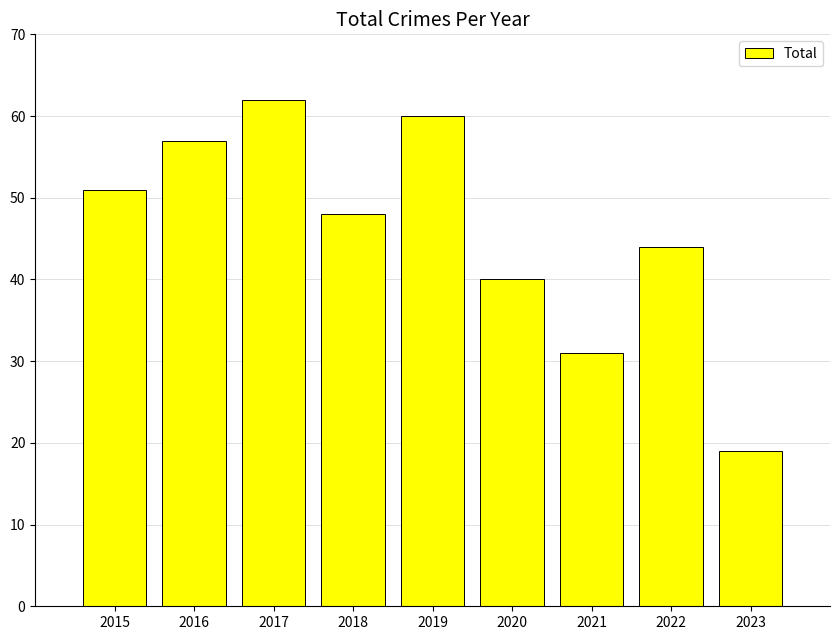

What is the change in value from 2015 to 2017?

+11